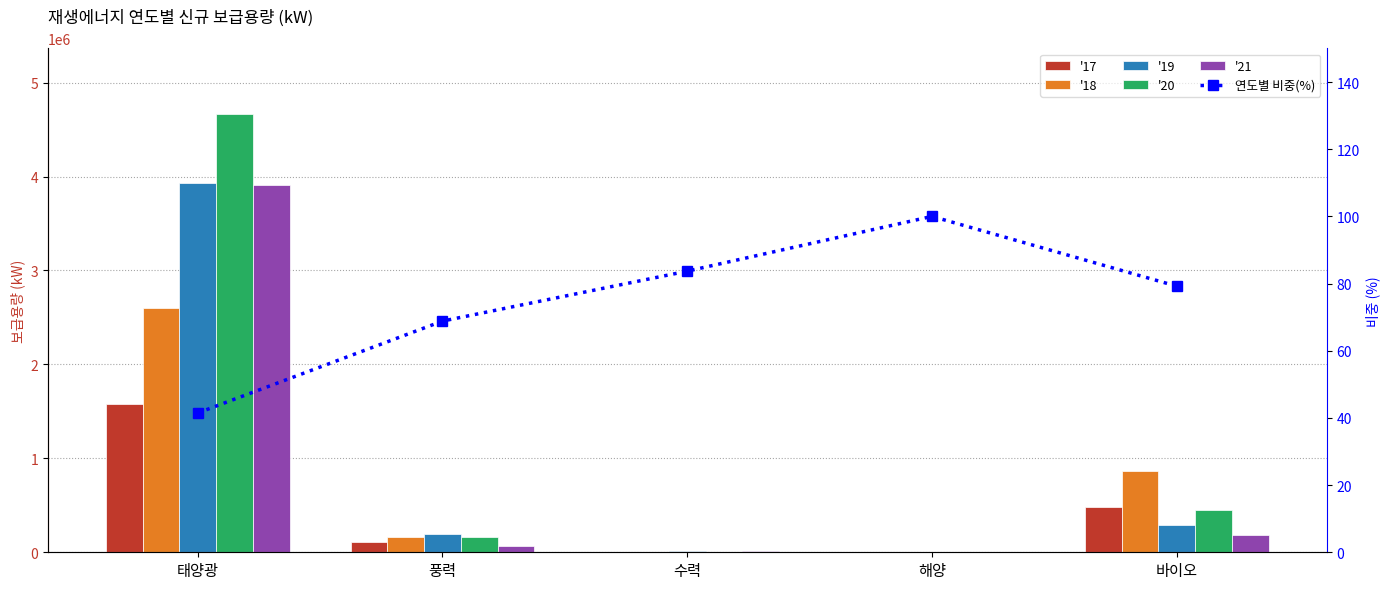

What is the difference between the maximum and minimum values in the '20 series?

4664287.5